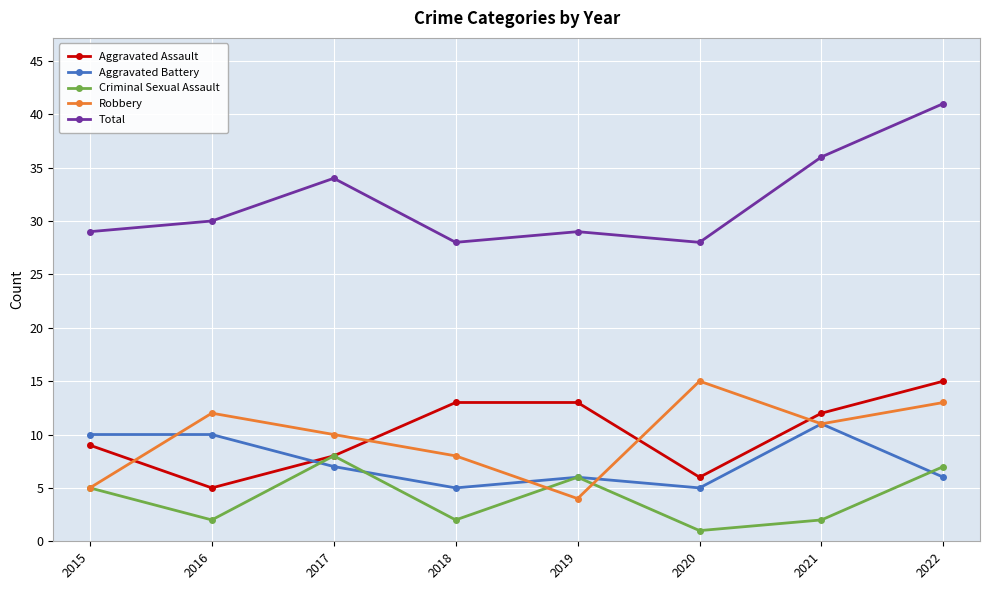

What are all the series names shown in the legend?

Aggravated Assault, Aggravated Battery, Criminal Sexual Assault, Robbery, Total